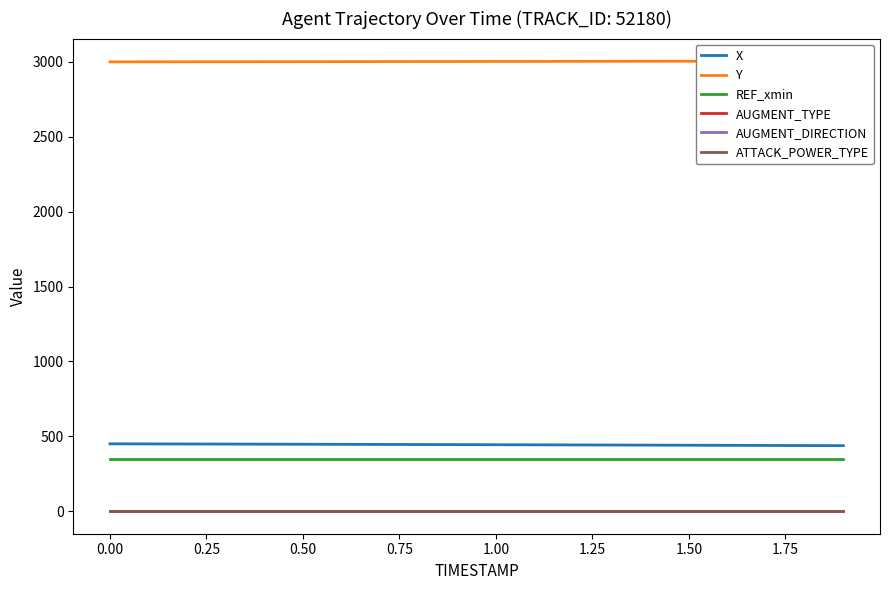

What are all the series names shown in the legend?

X, Y, REF_xmin, AUGMENT_TYPE, AUGMENT_DIRECTION, ATTACK_POWER_TYPE